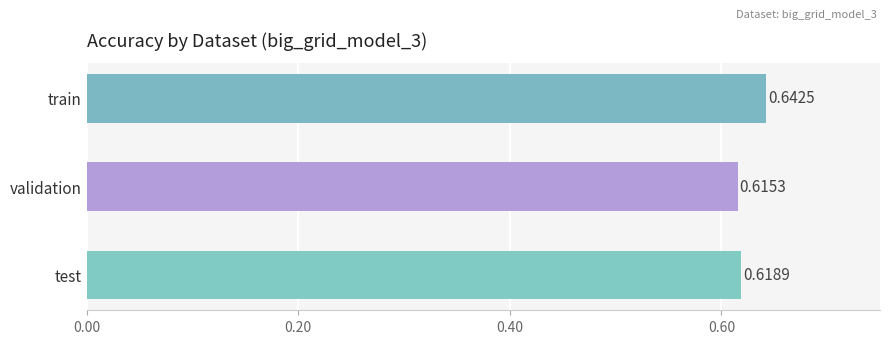

What is the label of the 2nd bar from the bottom?

validation